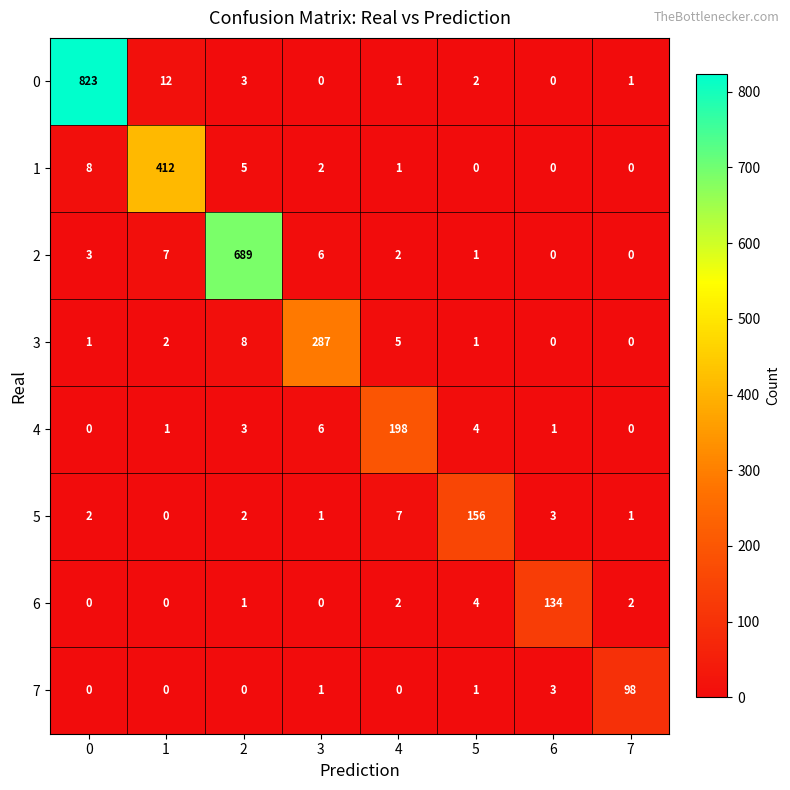

Which series has the largest total across all categories?

0